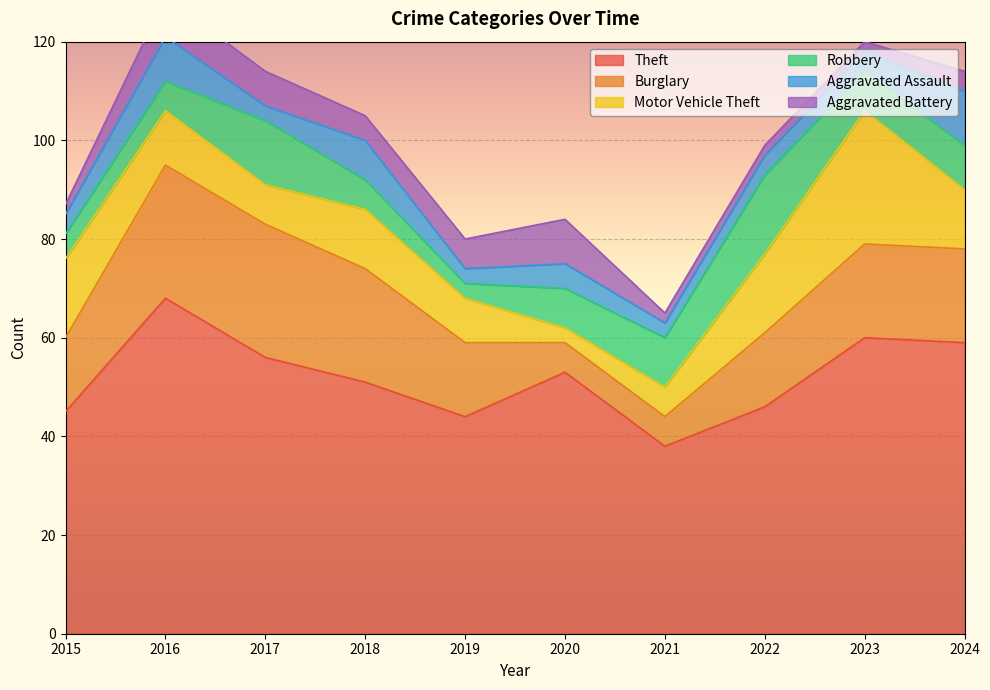

Which category has the highest value across all series?

2016